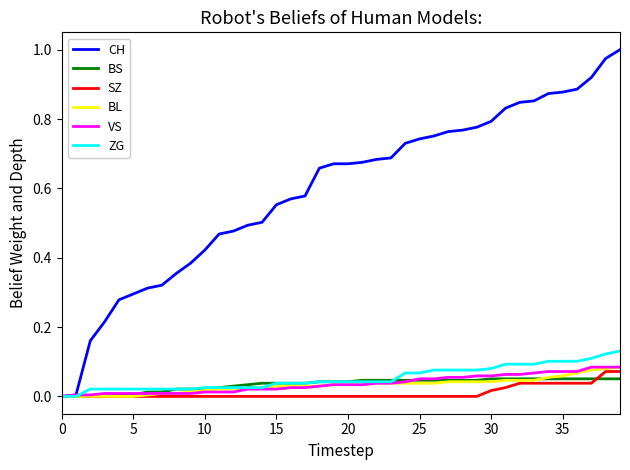

What are all the series names shown in the legend?

CH, BS, SZ, BL, VS, ZG